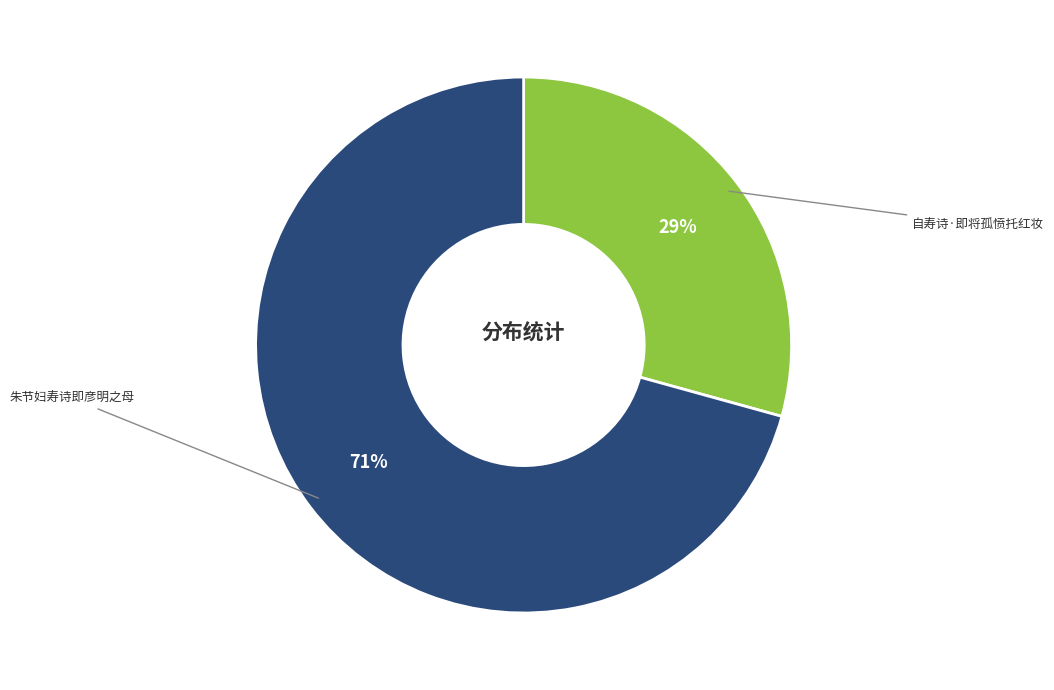

To the nearest percent, what is the average slice percentage?

50%